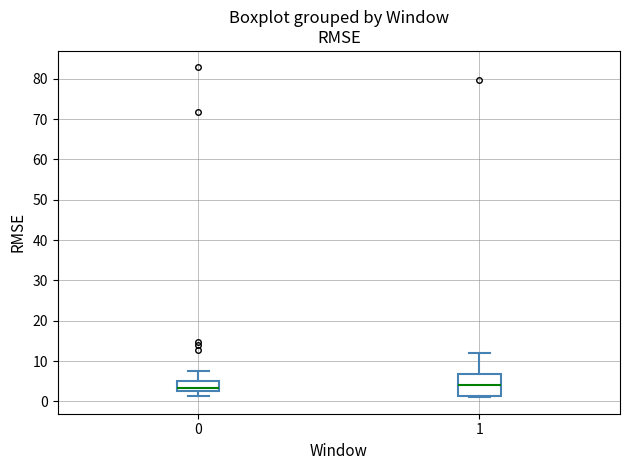

Reading left to right, transcribe this box plot: for each box, give where its median line is, the range the box spans, and where its two whiskers end, as read against the y-axis. The values are not printed on the chart, so give them approximately, as read against the axis.

0: median 3, box 2 to 5, whiskers 1 to 7
1: median 4, box 1 to 7, whiskers 1 to 12